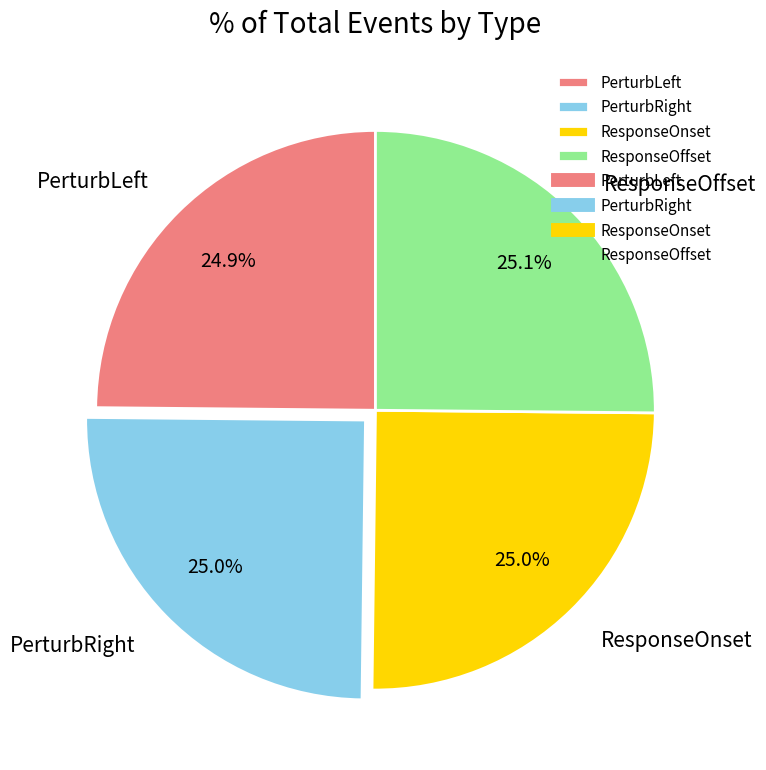

Is there any slice that represents more than half of the pie?

No